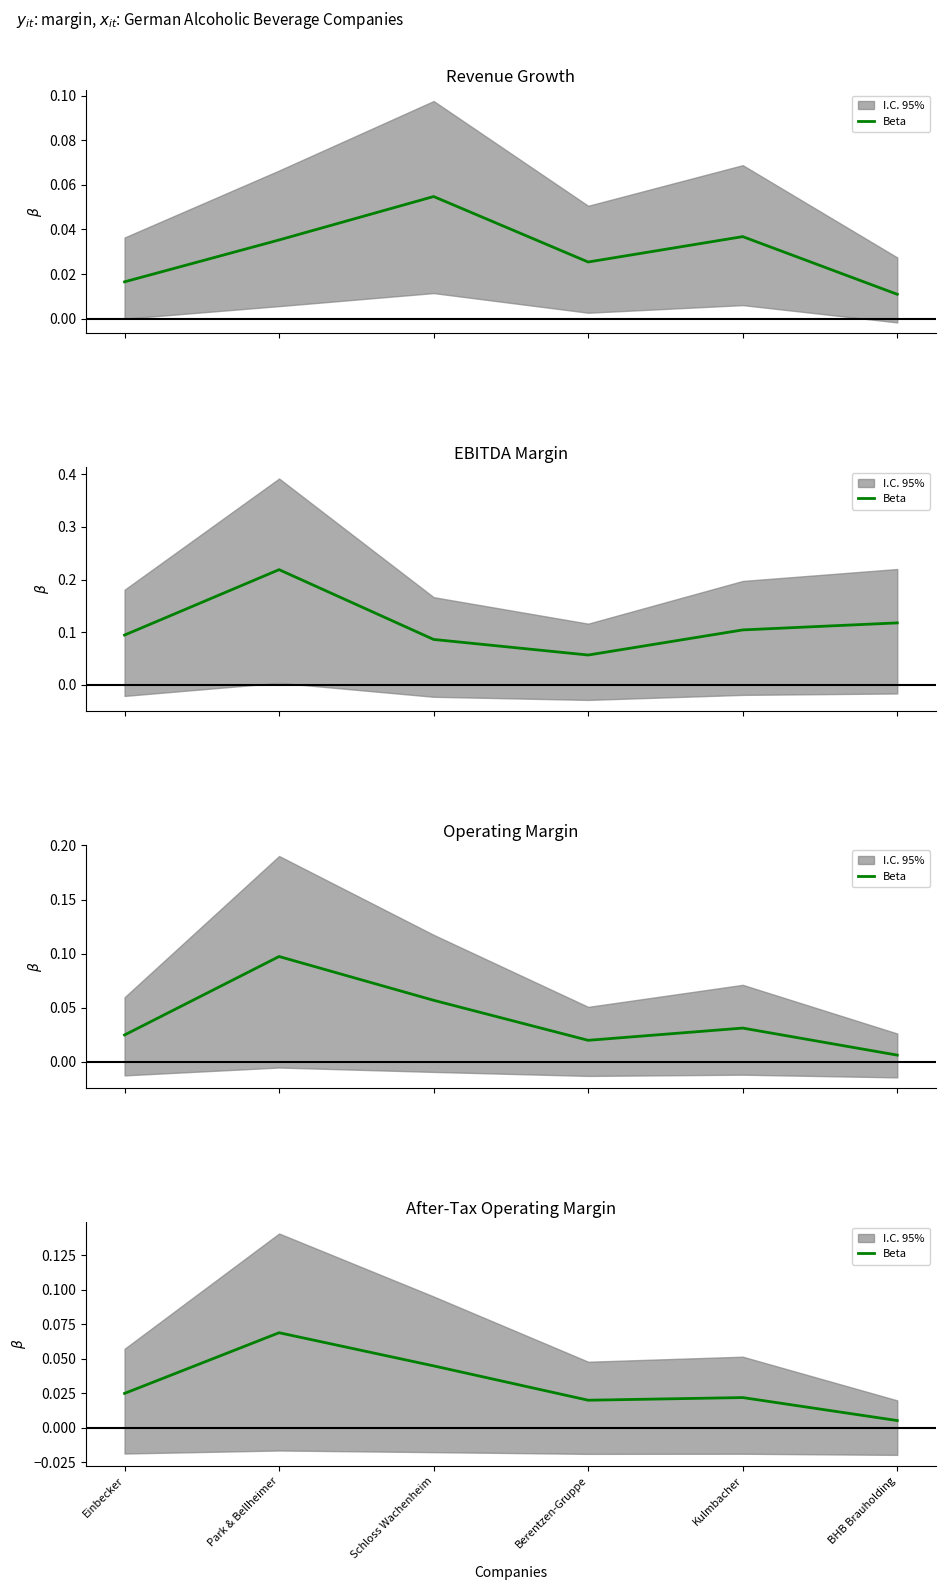

What position from the left is Berentzen-Gruppe?

4